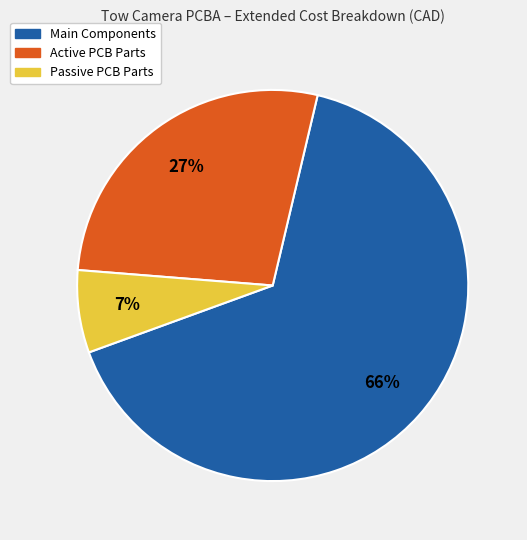

The Main Components slice represents 66% of the pie. True or false?

True